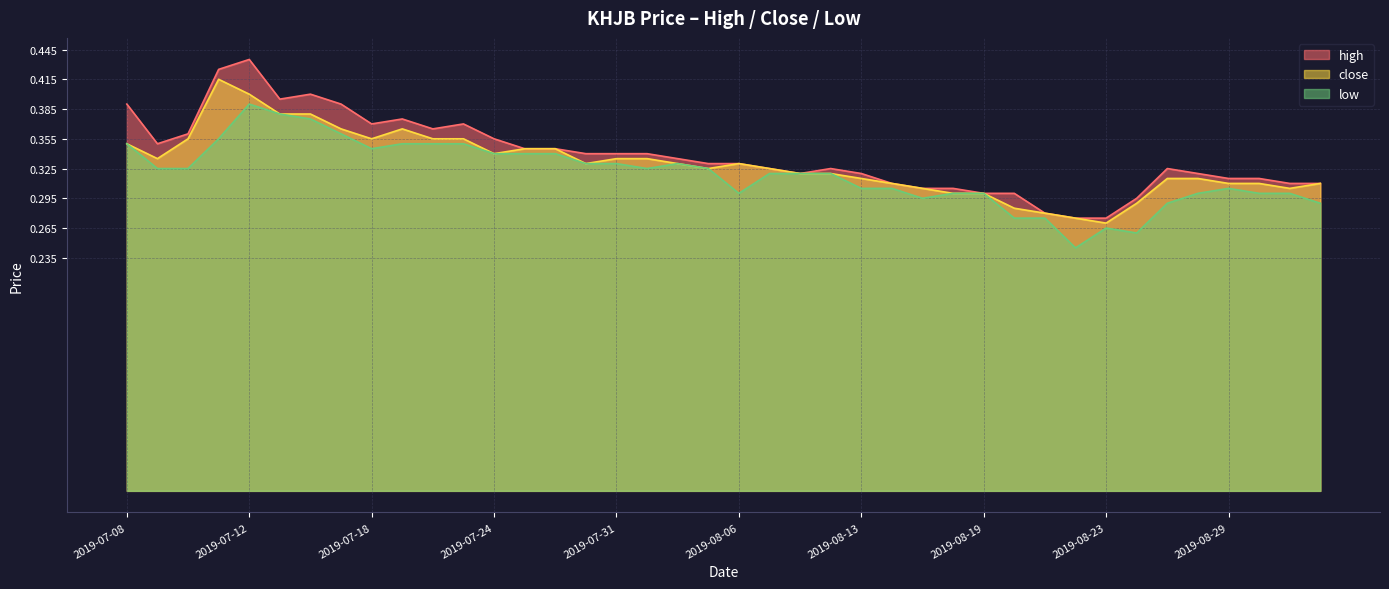

Is it true that high equals 0.3 at 2019-08-19?

True